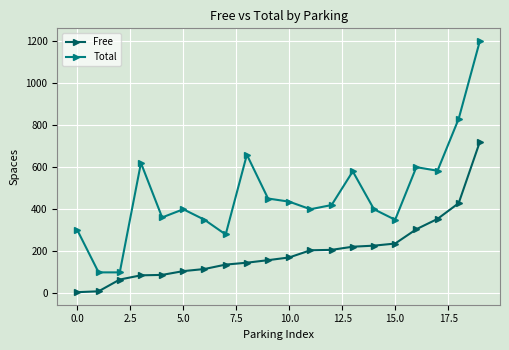

True or false: Total has more than 1 interior local peaks.

True